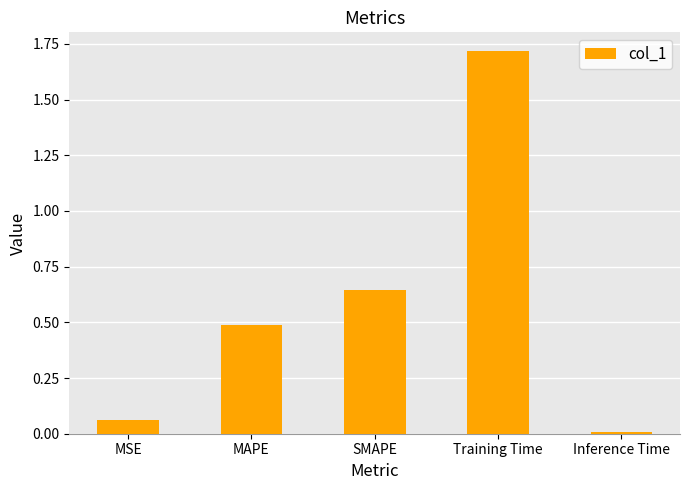

Between Inference Time and Training Time, which is larger?

Training Time